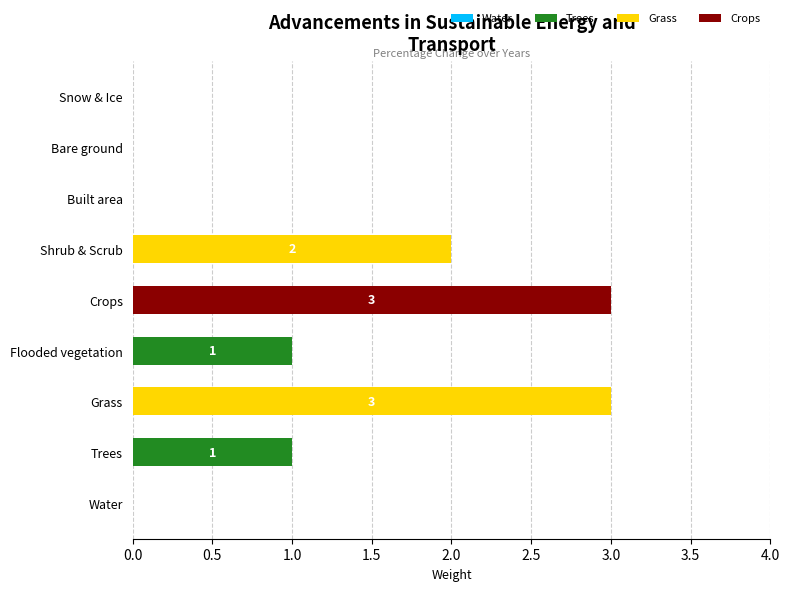

The value of Trees at Built area is 0. True or false?

True